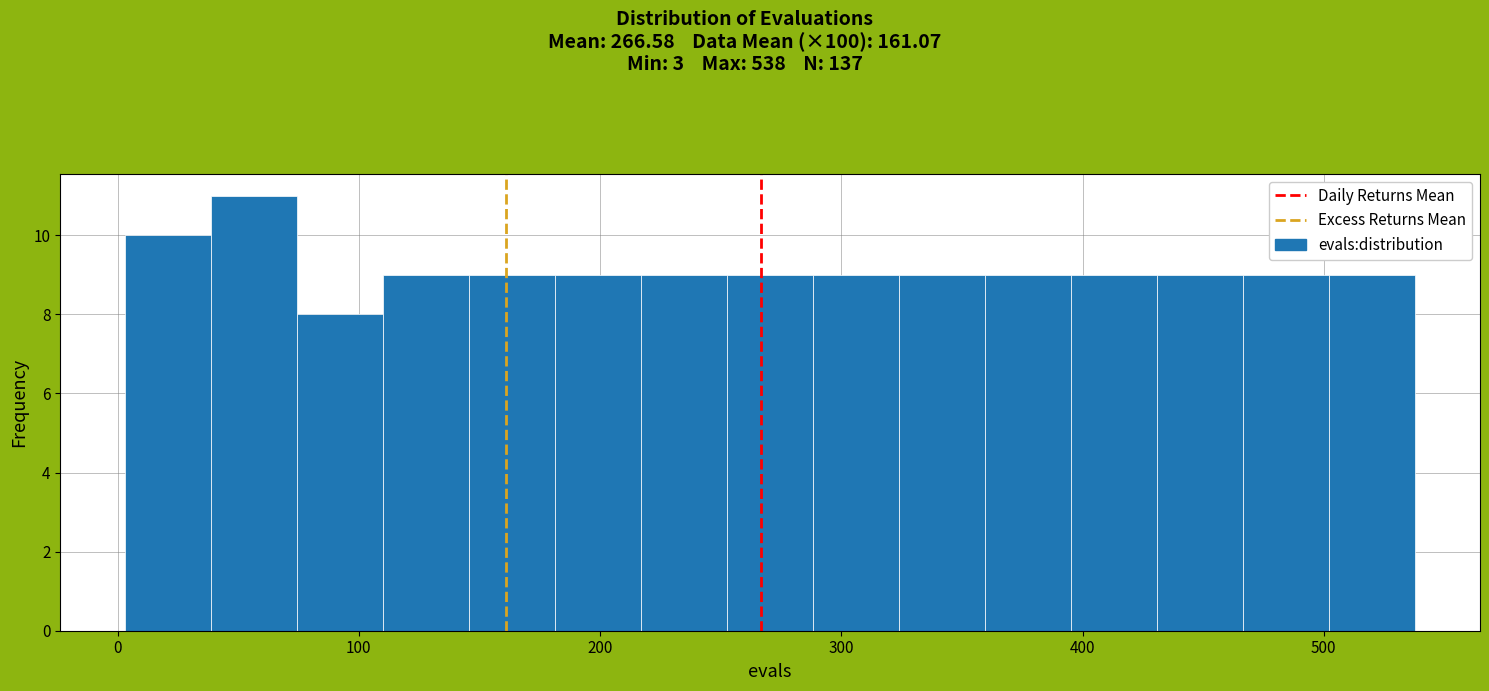

Read against the x-axis, roughly where is the centre of the tallest bar?

60